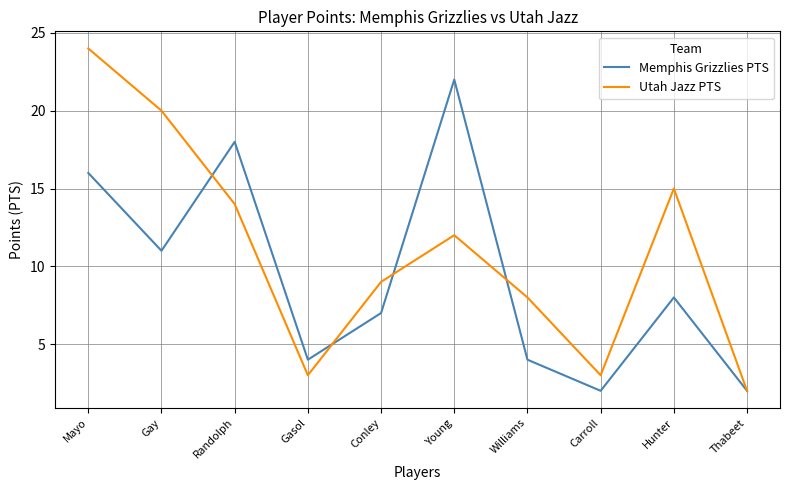

Rank the series at Carroll from lowest to highest value.

Memphis Grizzlies PTS, Utah Jazz PTS